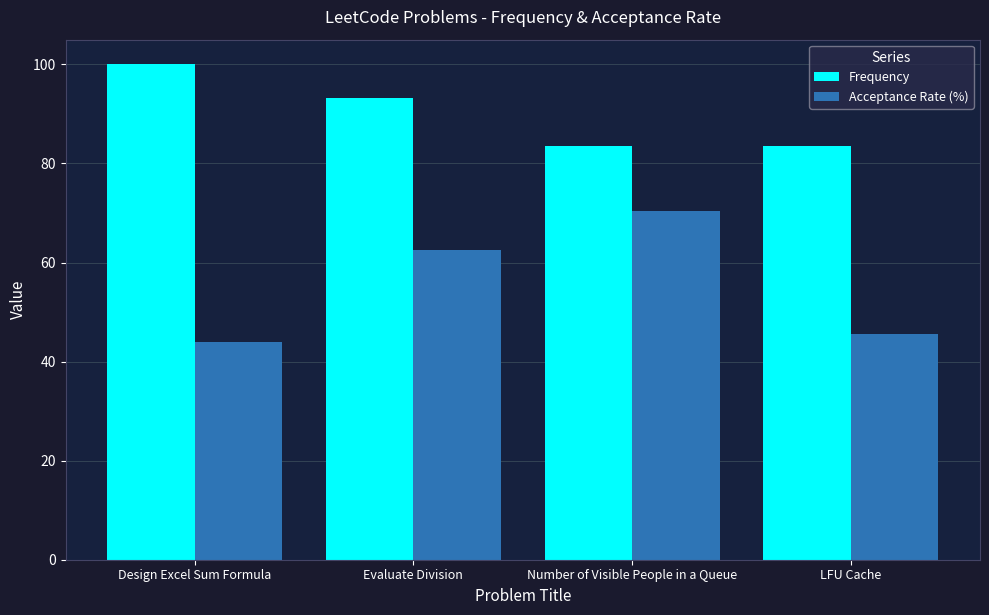

At which category is the sum across all series the highest?

Evaluate Division